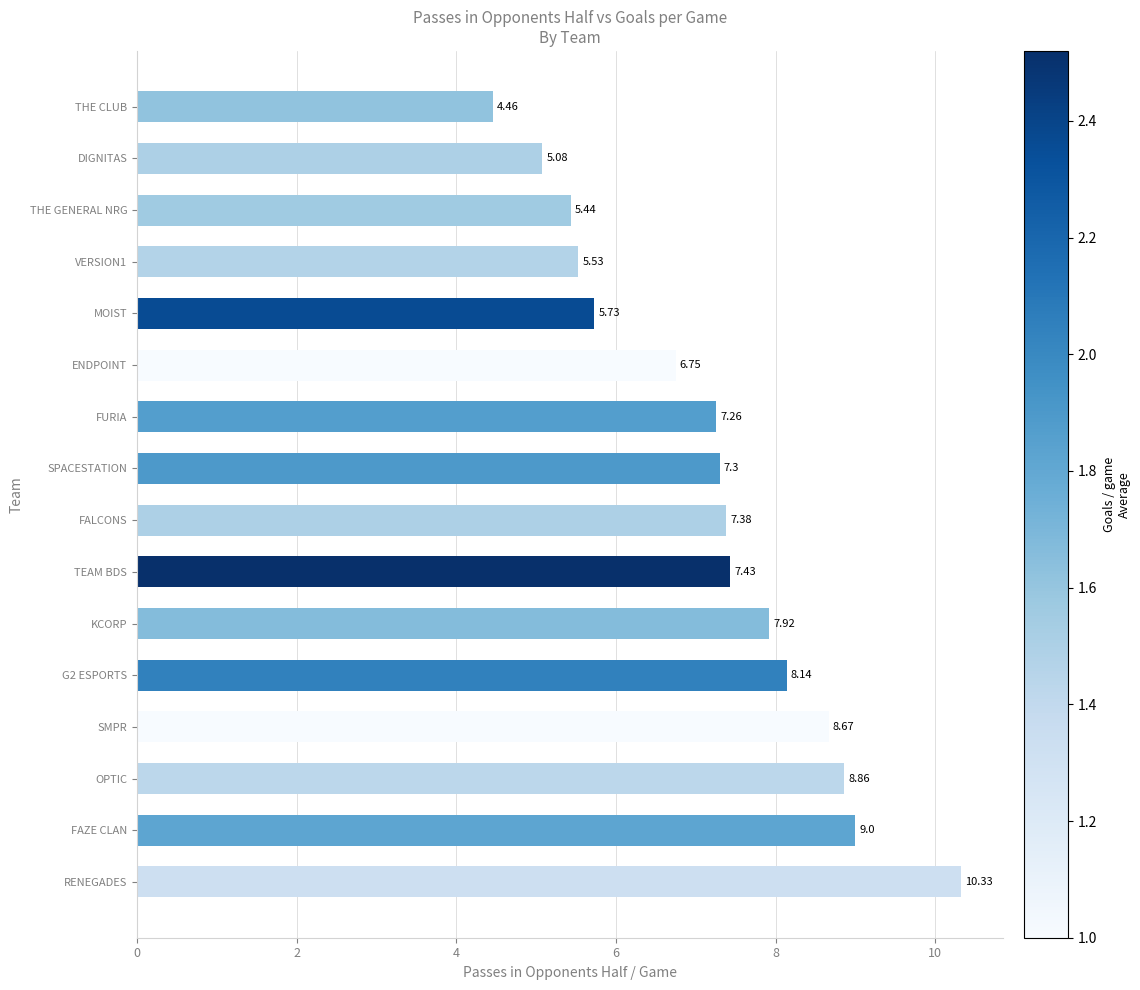

What is the difference between the maximum and minimum values?

5.9